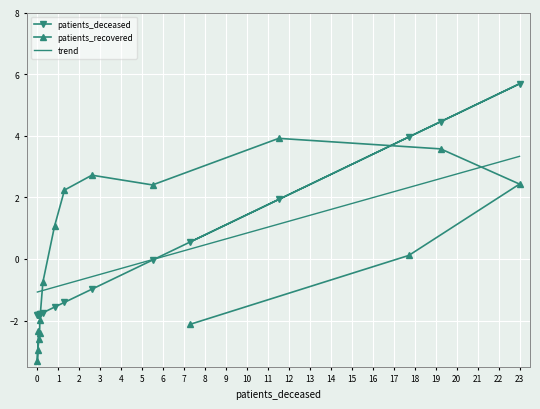

How many values in the patients_recovered series exceed 0?

8